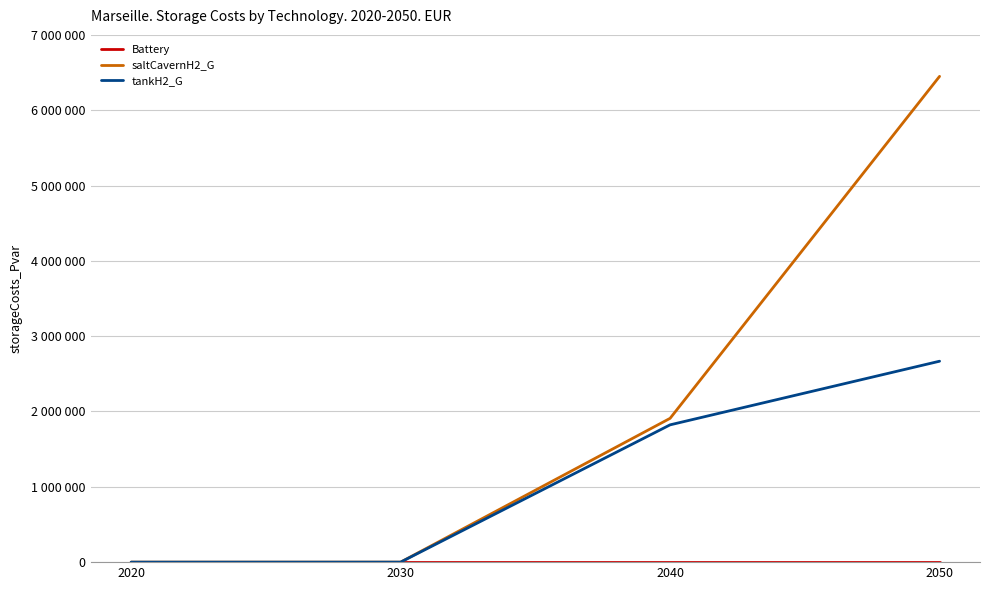

The tankH2_G series shows 2667682.5 at 2050. True or false?

True